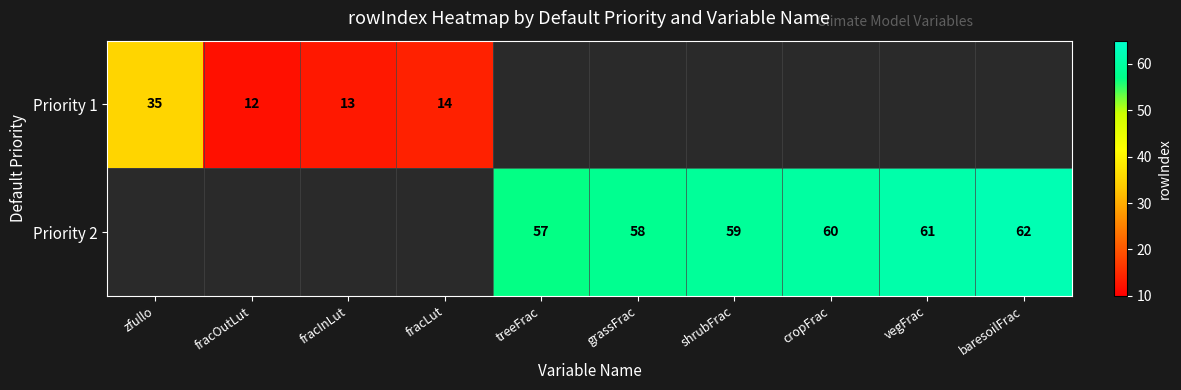

Is the value of Priority 1 at fracOutLut greater than the value of Priority 2 at grassFrac?

No